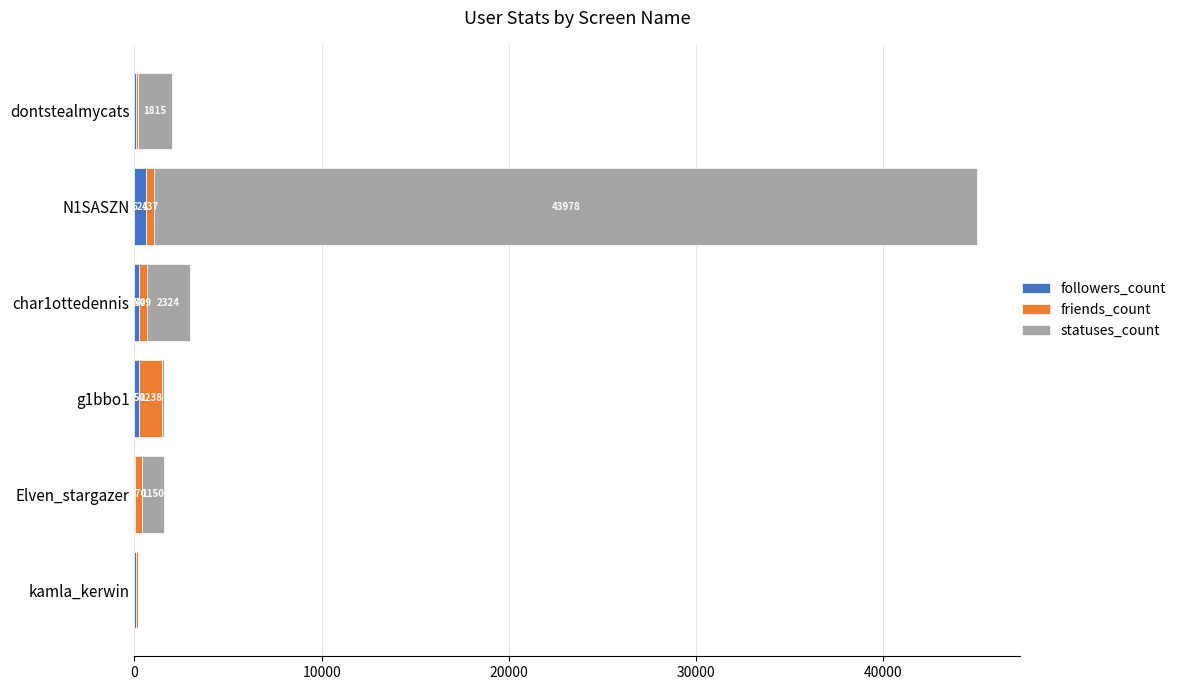

What is the sum of all followers_count values?

1335